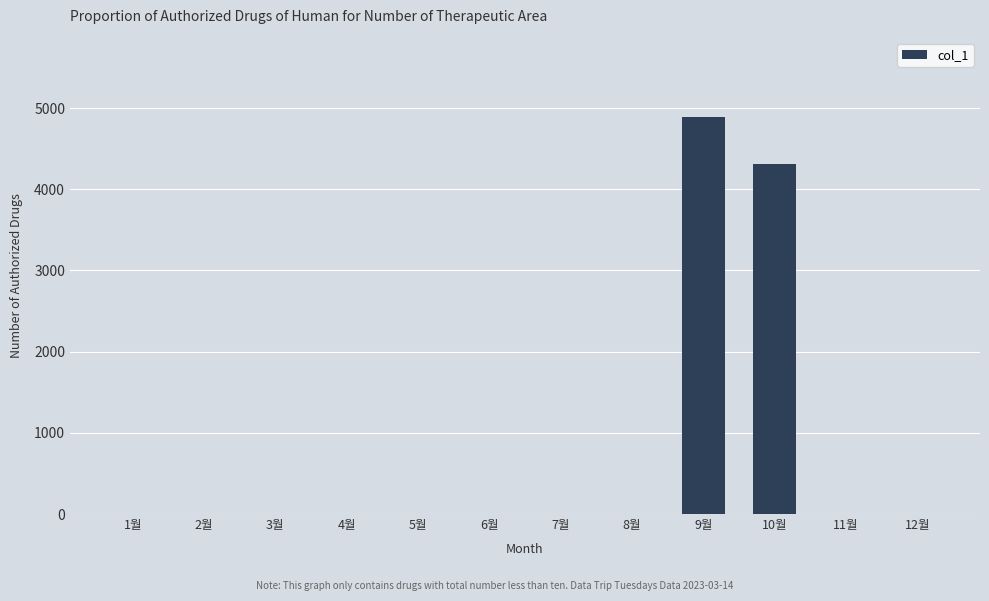

What is the sum of all values?

9200